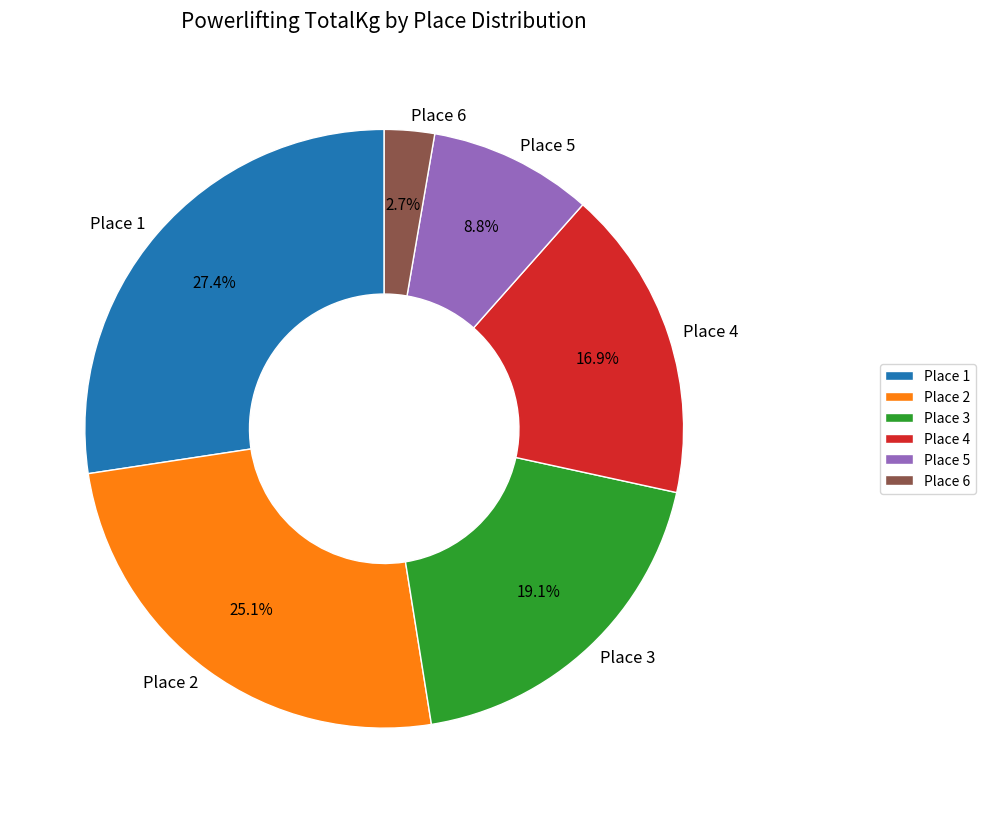

What is the ratio of the value at Place 4 to the value at Place 2?

0.7